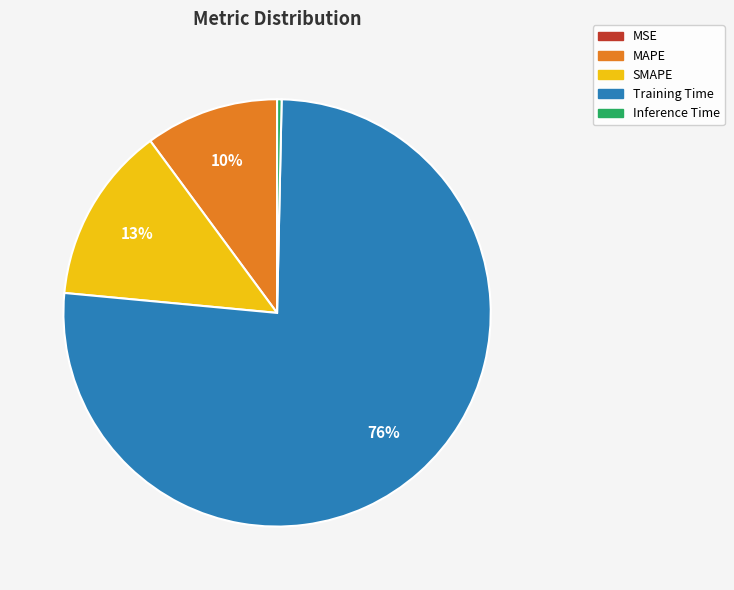

Does Training Time account for over 50% of the chart?

Yes